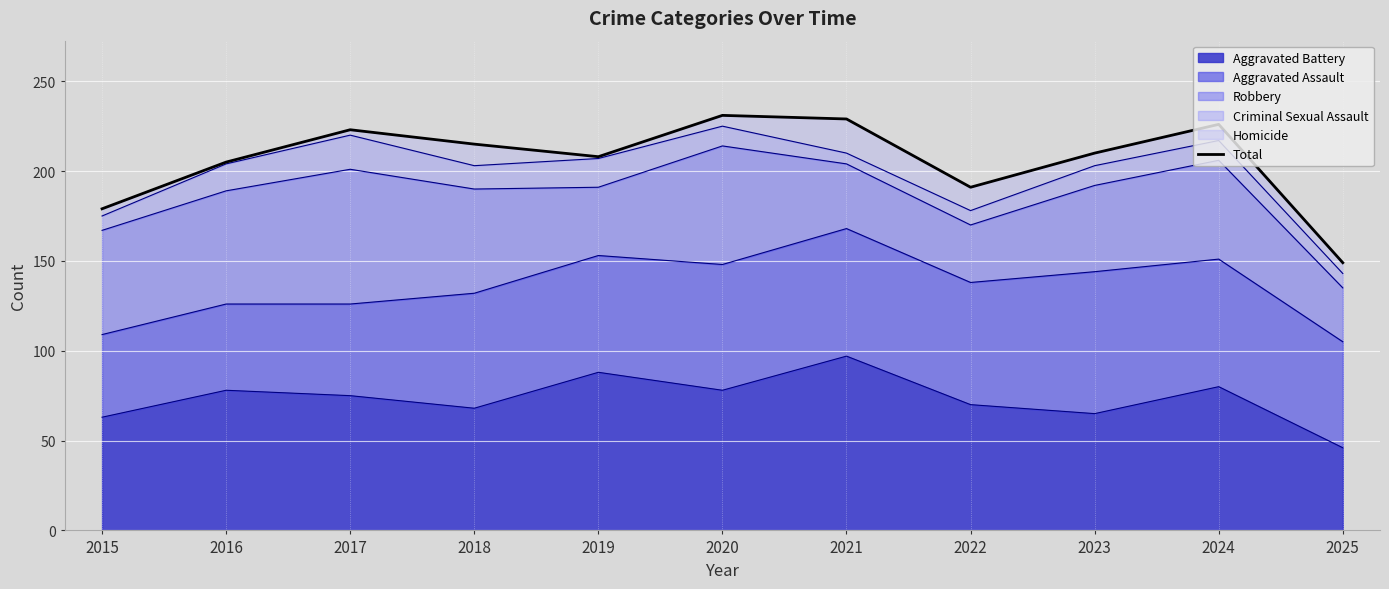

What is the value of the 7th point from the left?

229